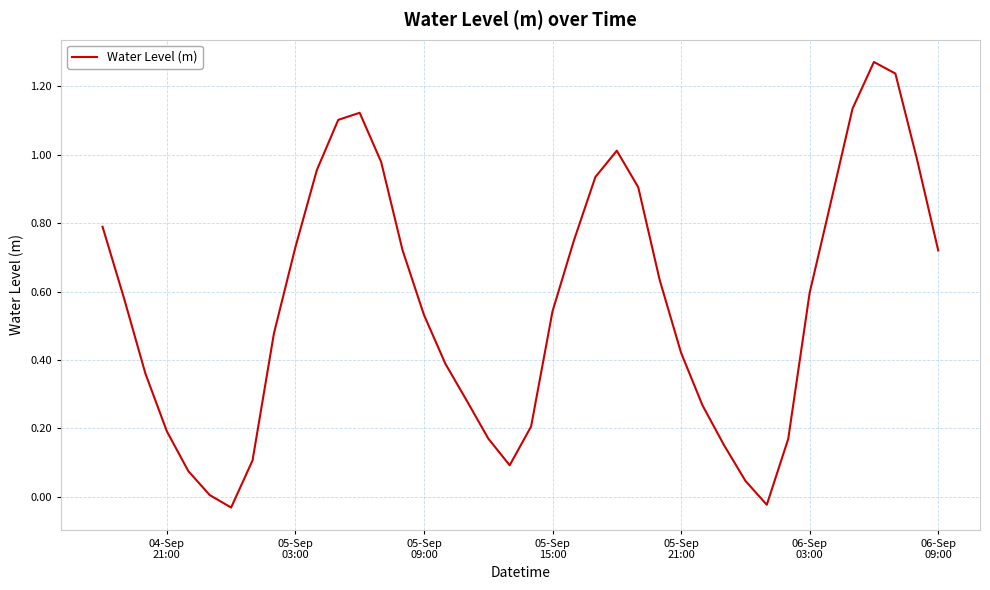

Does the chart have visible grid lines?

Yes